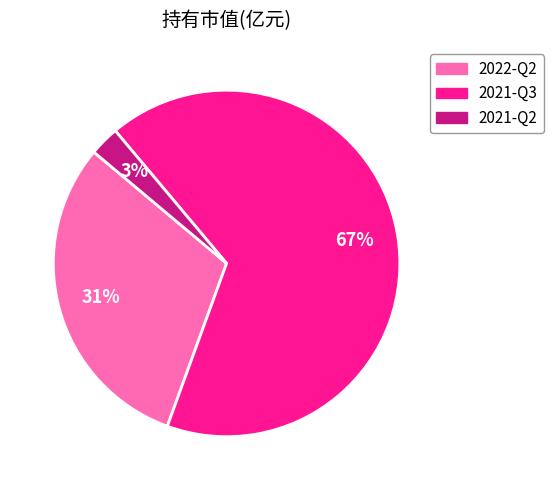

What percentage is the 2021-Q2 slice, to the nearest percent?

3%